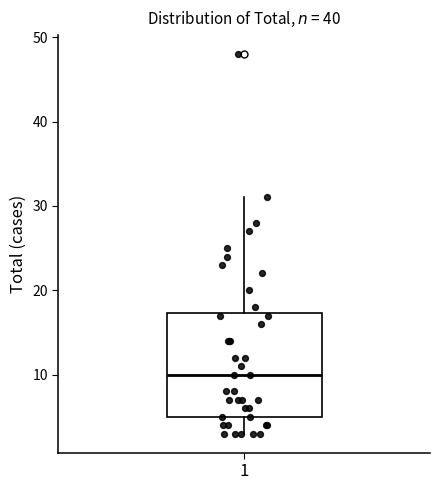

Transcribe this box plot: give where the median line is, the range the box spans, and where the two whiskers end, as read against the y-axis. The values are not printed on the chart, so give them approximately, as read against the axis.

median 10, box 5 to 17, whiskers 3 to 31